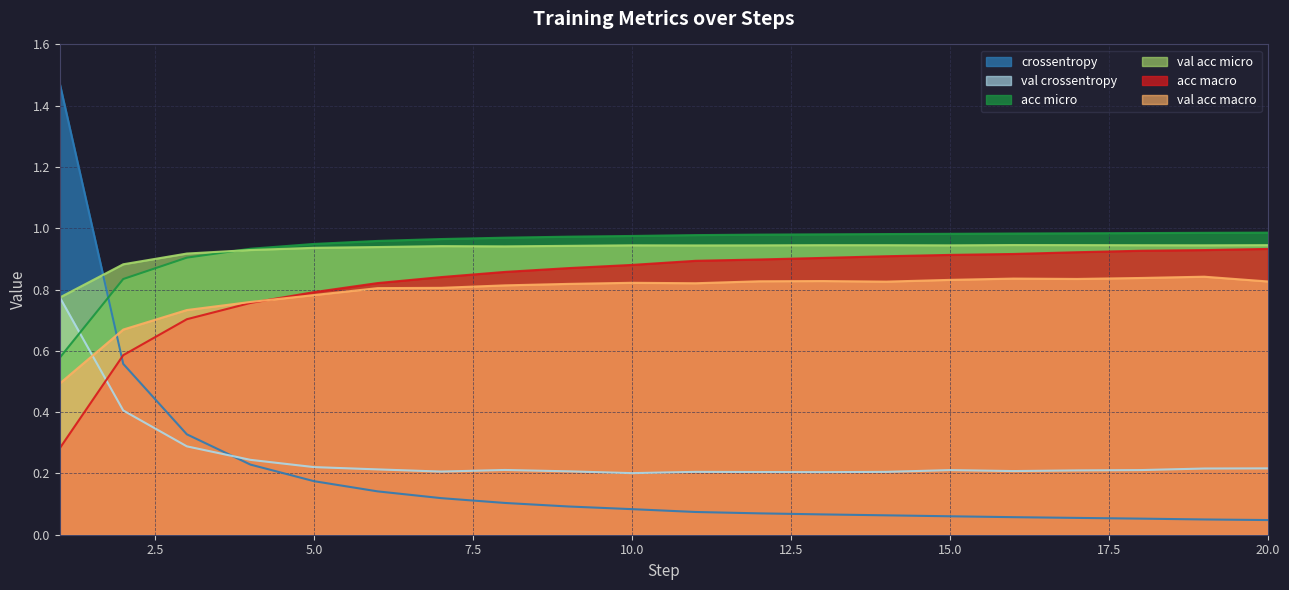

How many interior local valleys does the val acc macro series have?

3